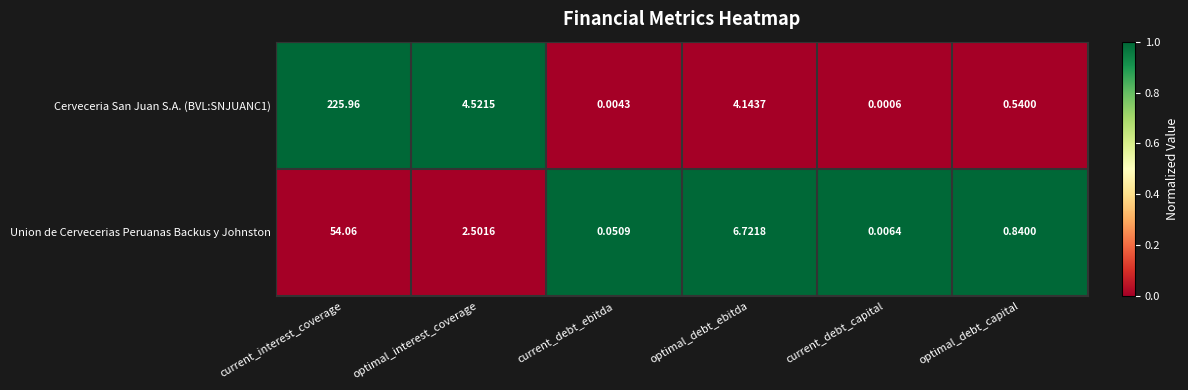

At which category is the sum across all series the highest?

current_interest_coverage